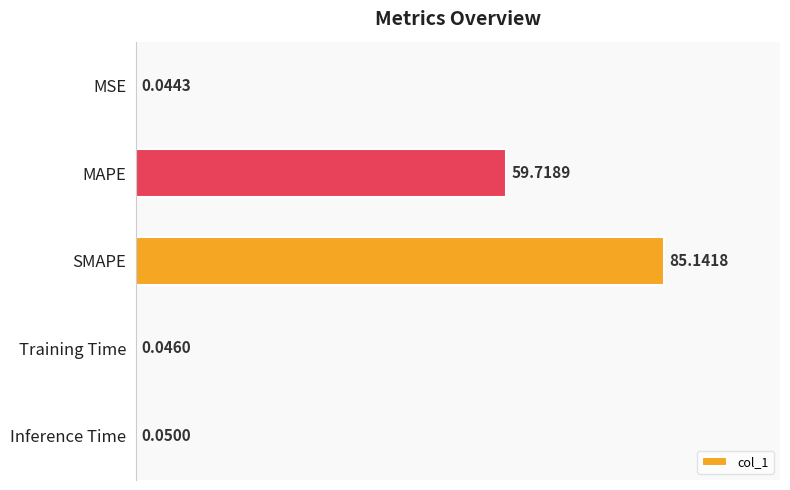

What is the change in value from MAPE to SMAPE?

+25.4